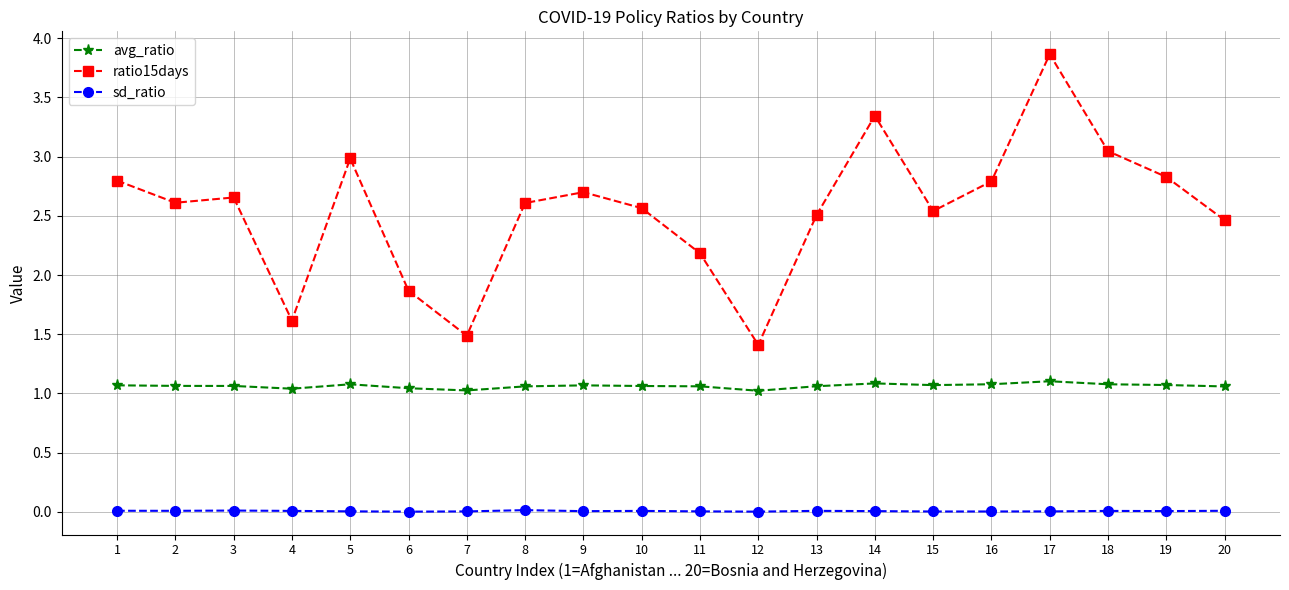

What is the approximate value of ratio15days at 6?

1.9